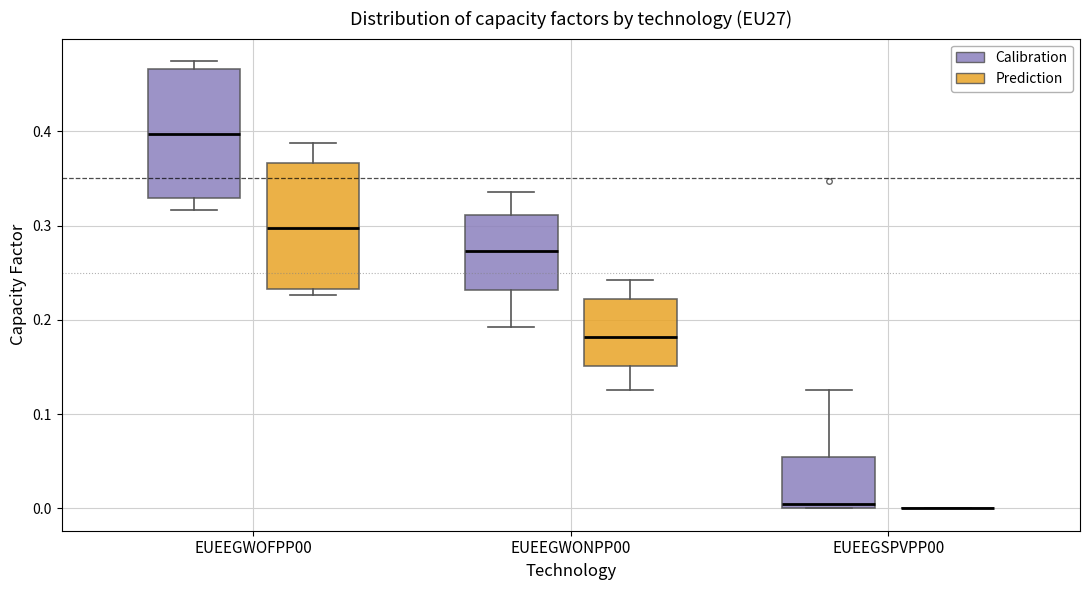

Where does the lower whisker of the box for EUEEGWONPP00 (Calibration) end on the y-axis? The values are not printed on the chart, so give them approximately, as read against the axis.

0.19